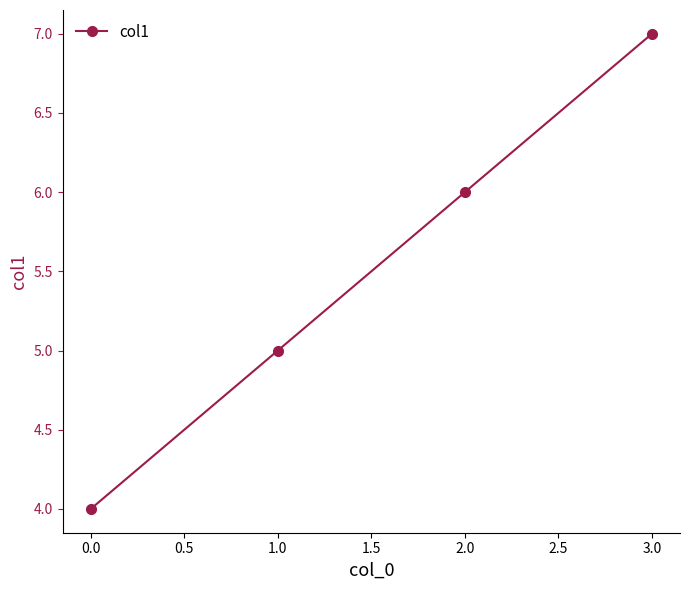

What is the label of the 1st point from the left?

0.0